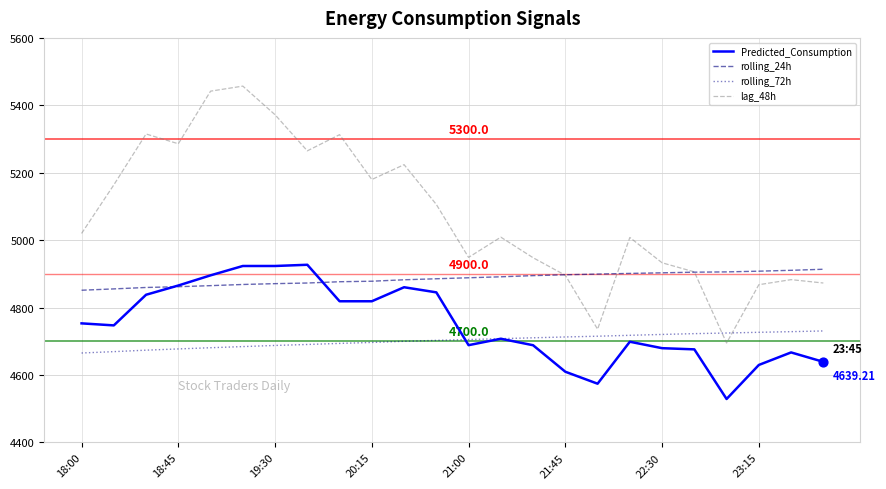

Which series has the widest spread of values?

lag_48h